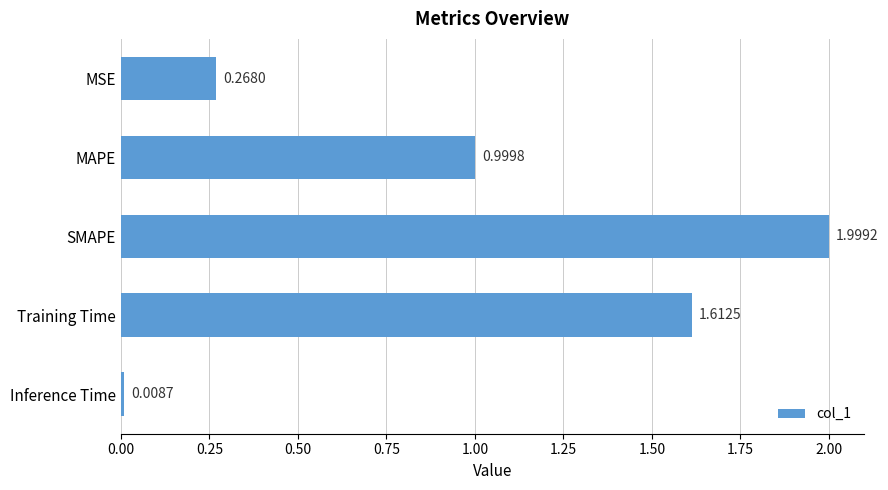

Between Training Time and Inference Time, which is larger?

Training Time